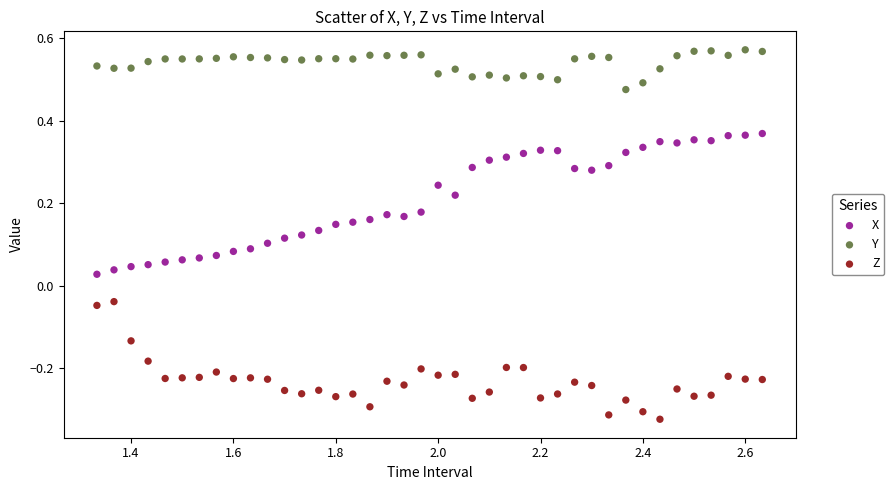

What are all the series names shown in the legend?

X, Y, Z